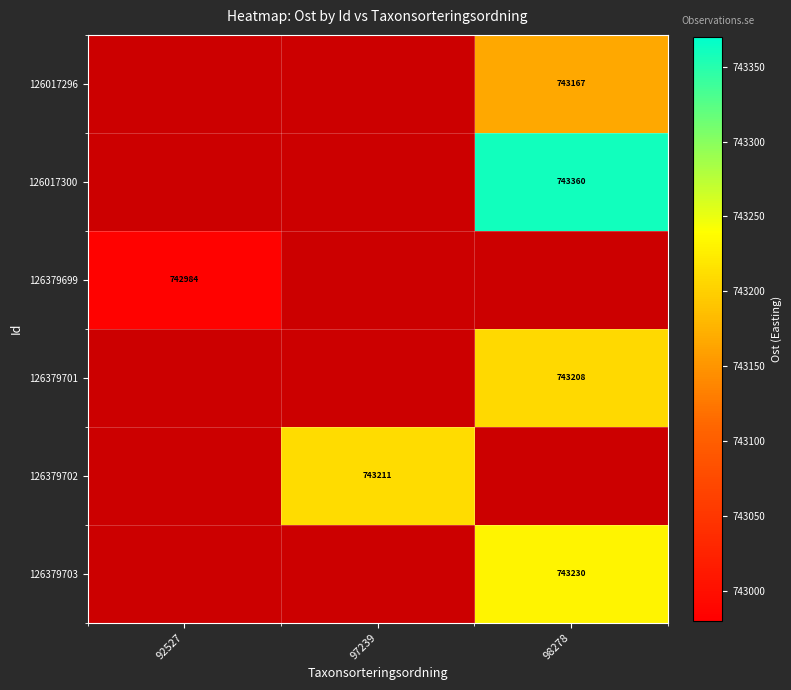

True or false: 126017296 has a value of 320775.3 at 98278.

False